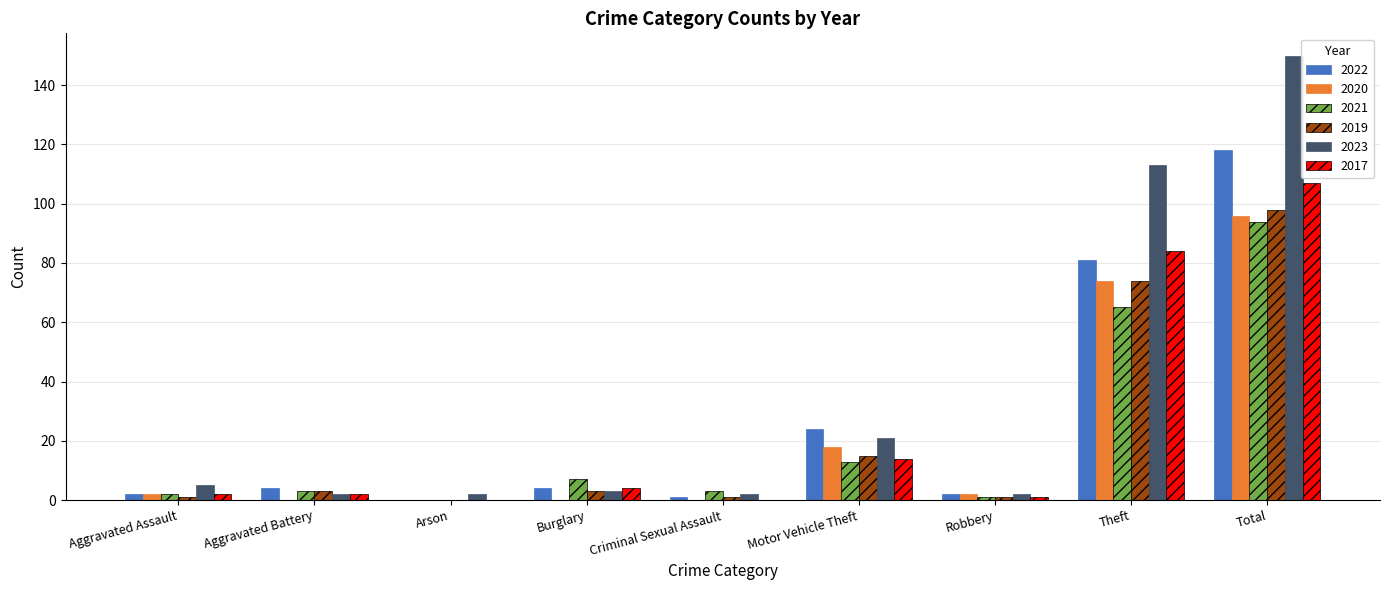

How many data points does each series have?

9